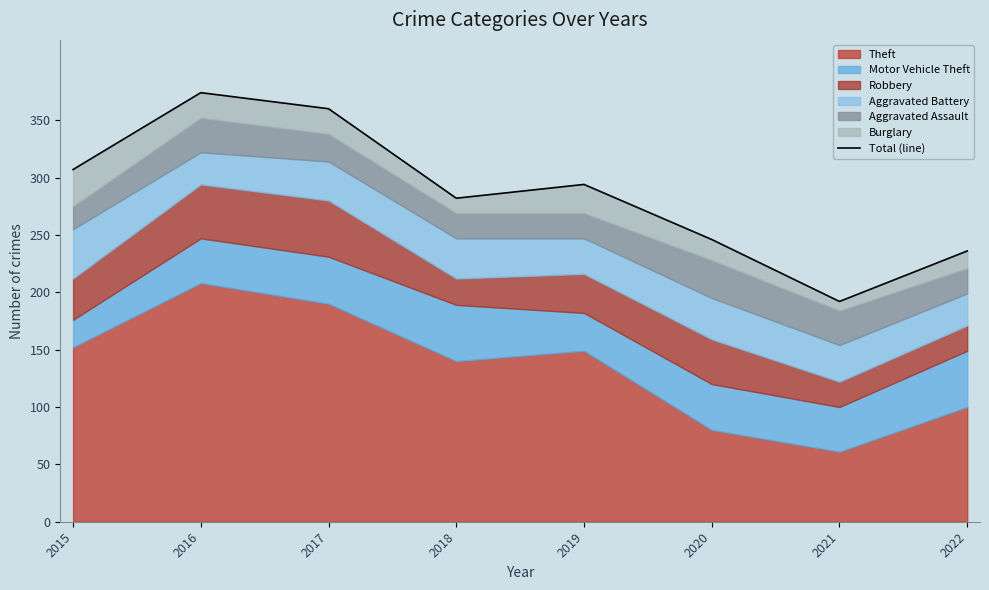

What is the sum of the values at 2015 and 2017?

667